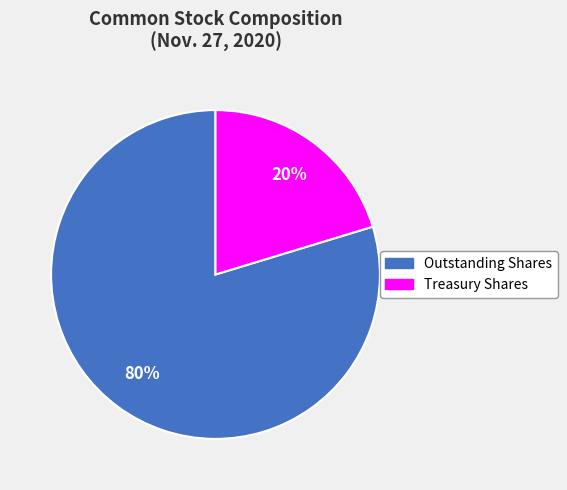

What percentage is the Treasury Shares slice, to the nearest percent?

20%